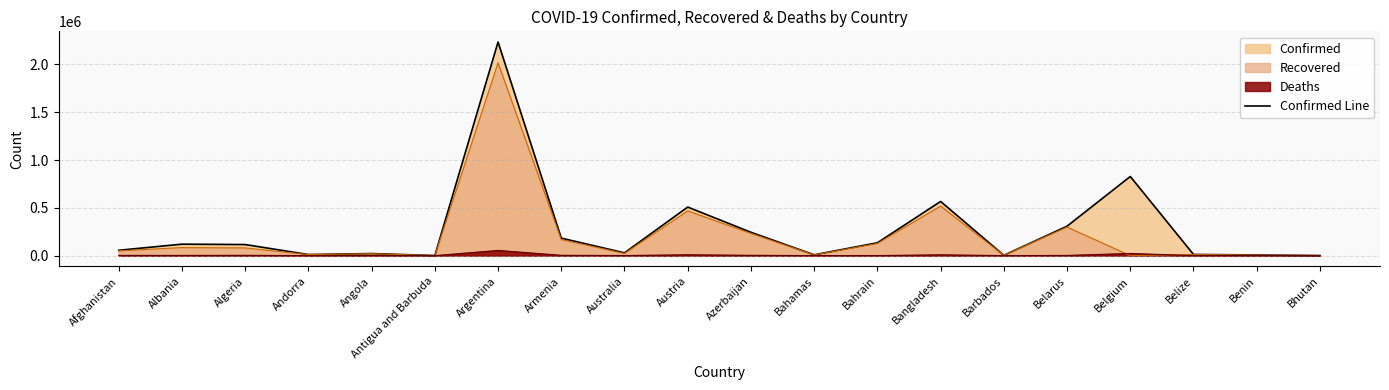

Reading left to right, what are all the values shown in this chart?

56069	120022	115970	11431	21642	1011	2234913	183127	29192	508096	244303	8800	134510	566838	3512	307938	827941	12400	6818	868